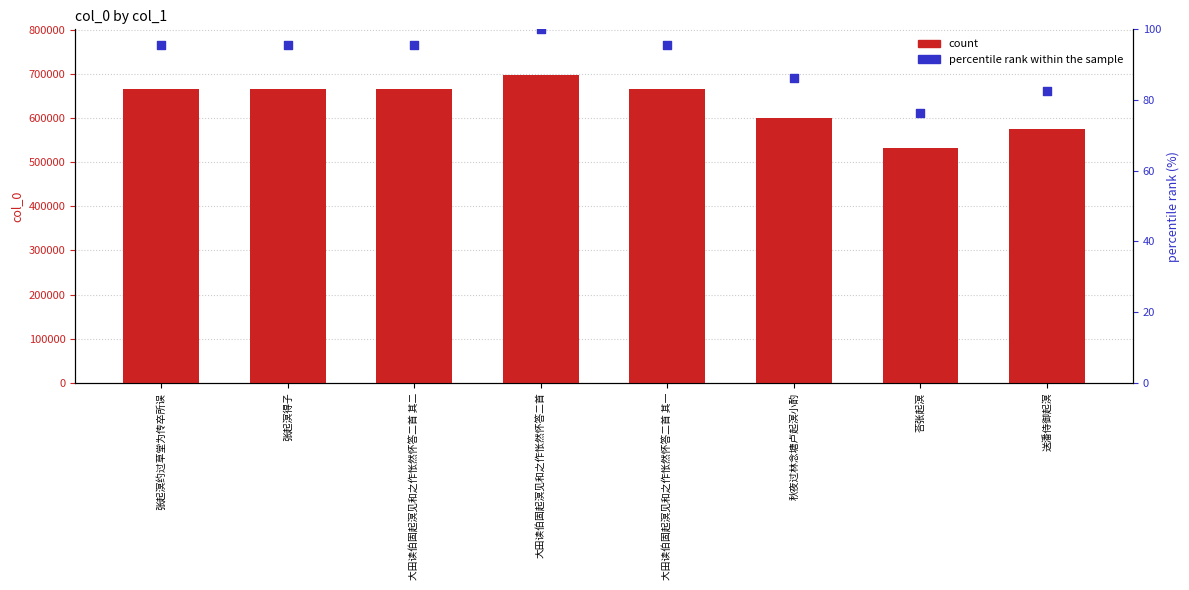

At which category is the sum across all series the highest?

大田读伯固起溟见和之作怅然怀答二首